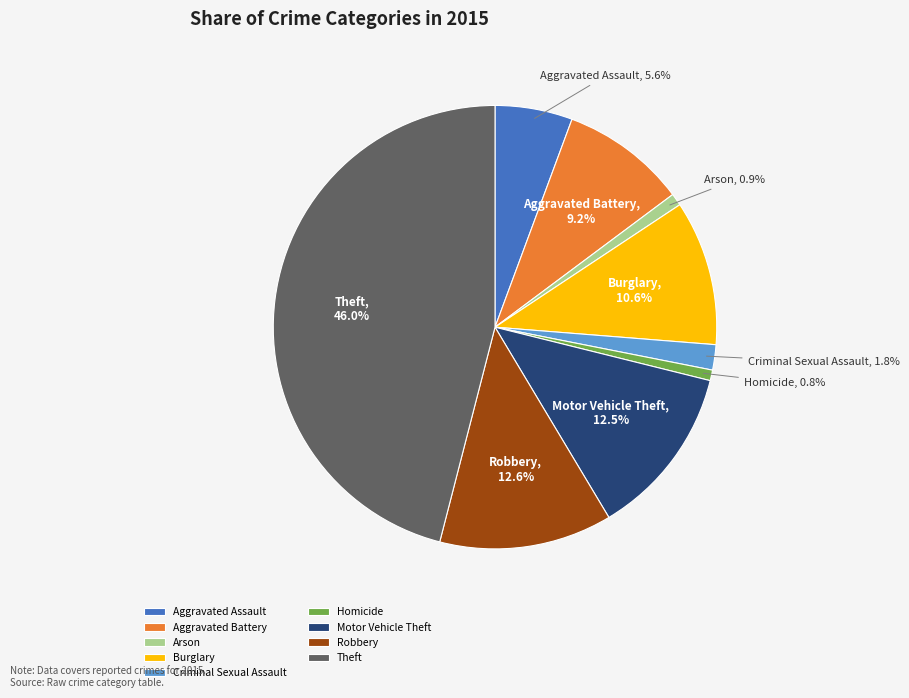

How many slices are in this pie chart?

9